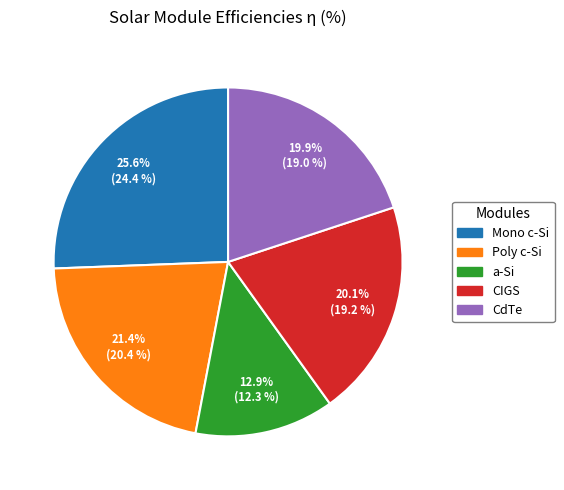

To the nearest percent, what percentage of the pie is CdTe?

20%